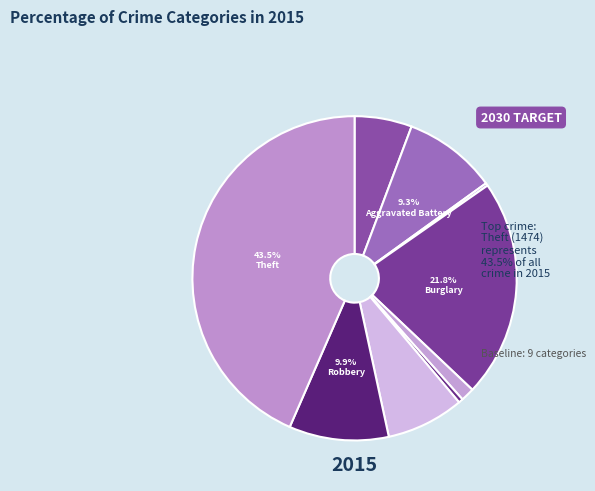

How many slices are in this pie chart?

9